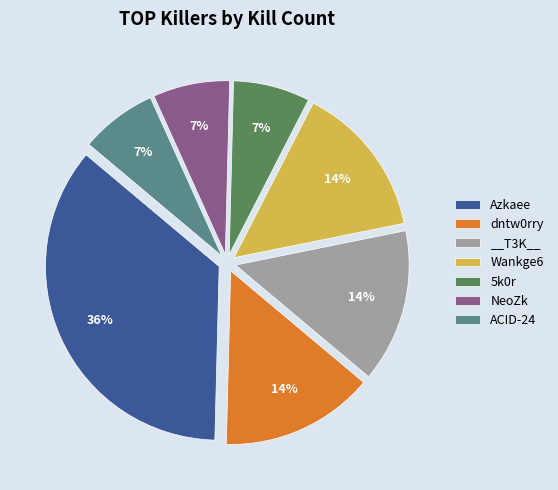

How many slices are in this pie chart?

7